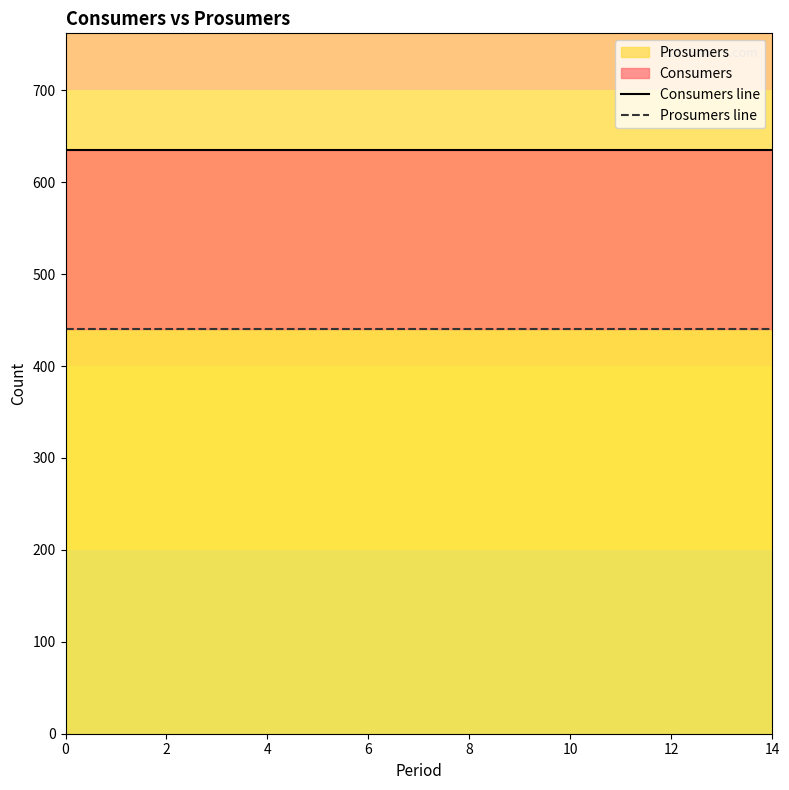

How many distinct data groups are displayed?

2